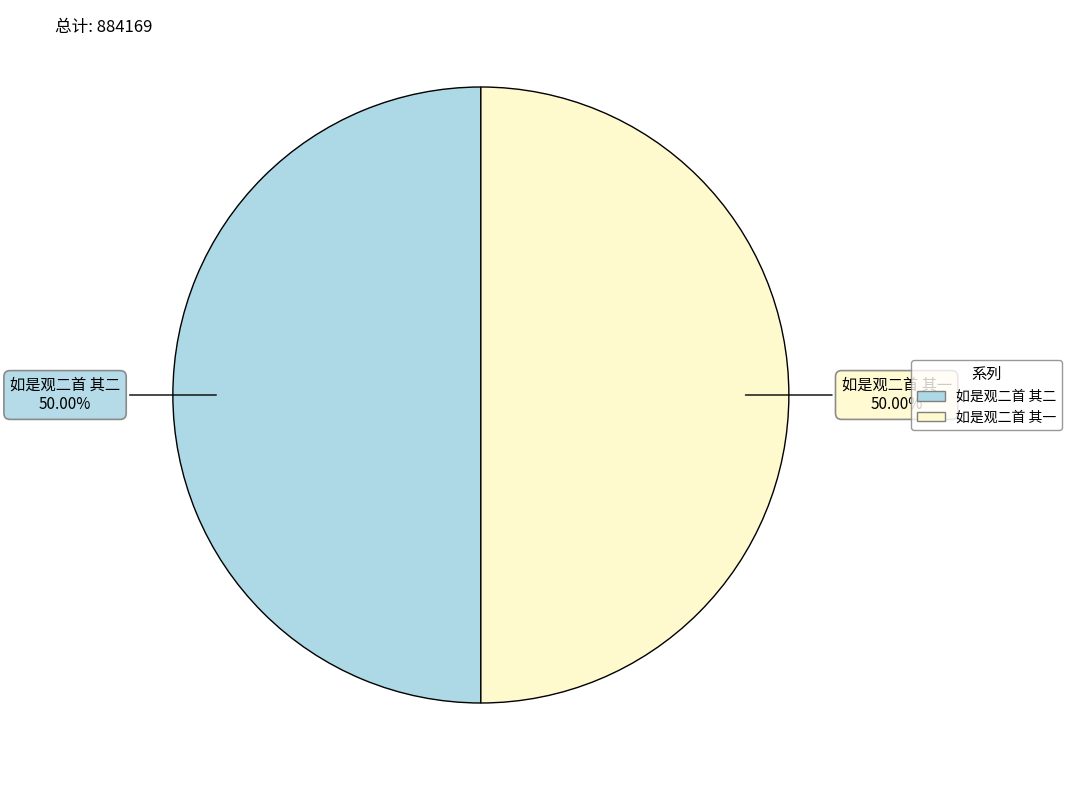

What percentage is the 如是观二首 其一 slice, to the nearest percent?

50%